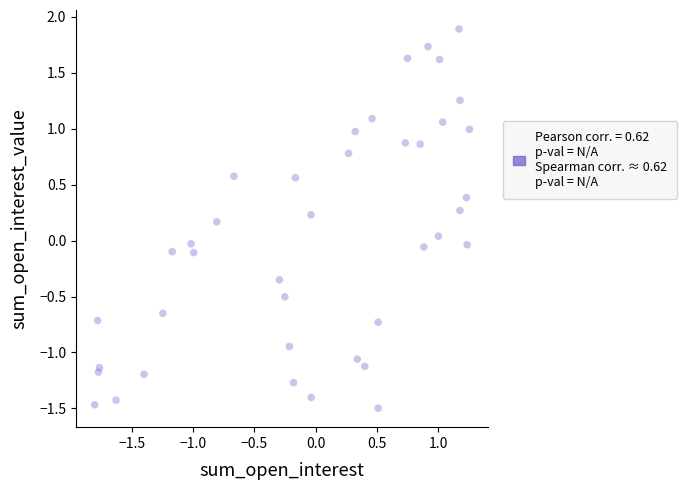

What is the range of Y values (max minus min)?

3.4